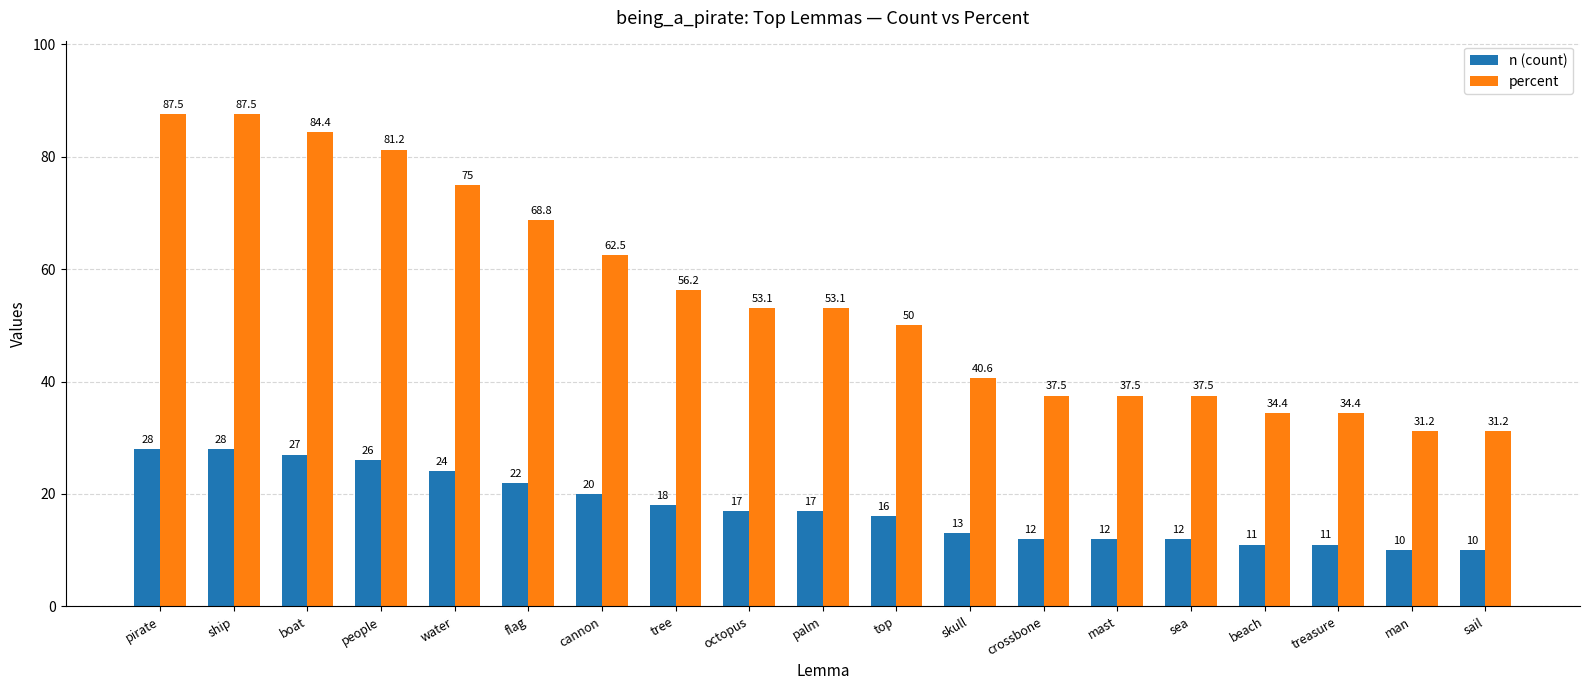

Between water and man, which series saw the biggest shift?

percent